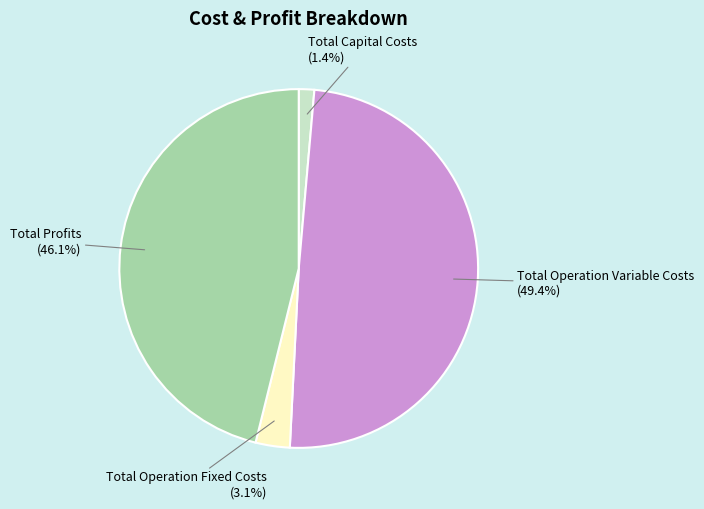

Does any single category account for the majority?

No